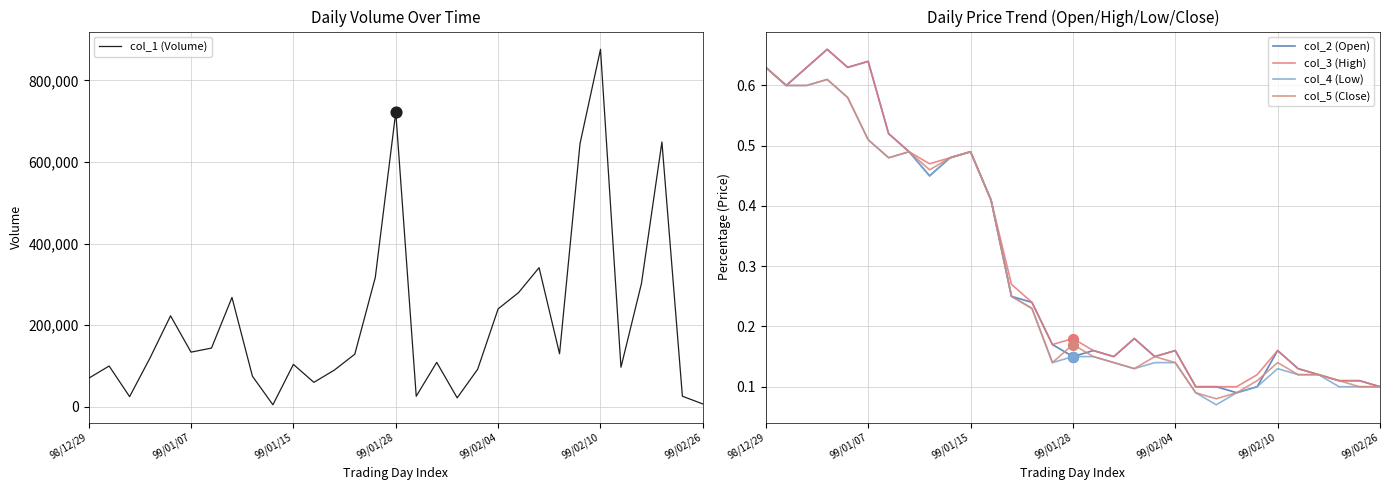

Which series has the largest total across all categories?

col_1 (Volume)